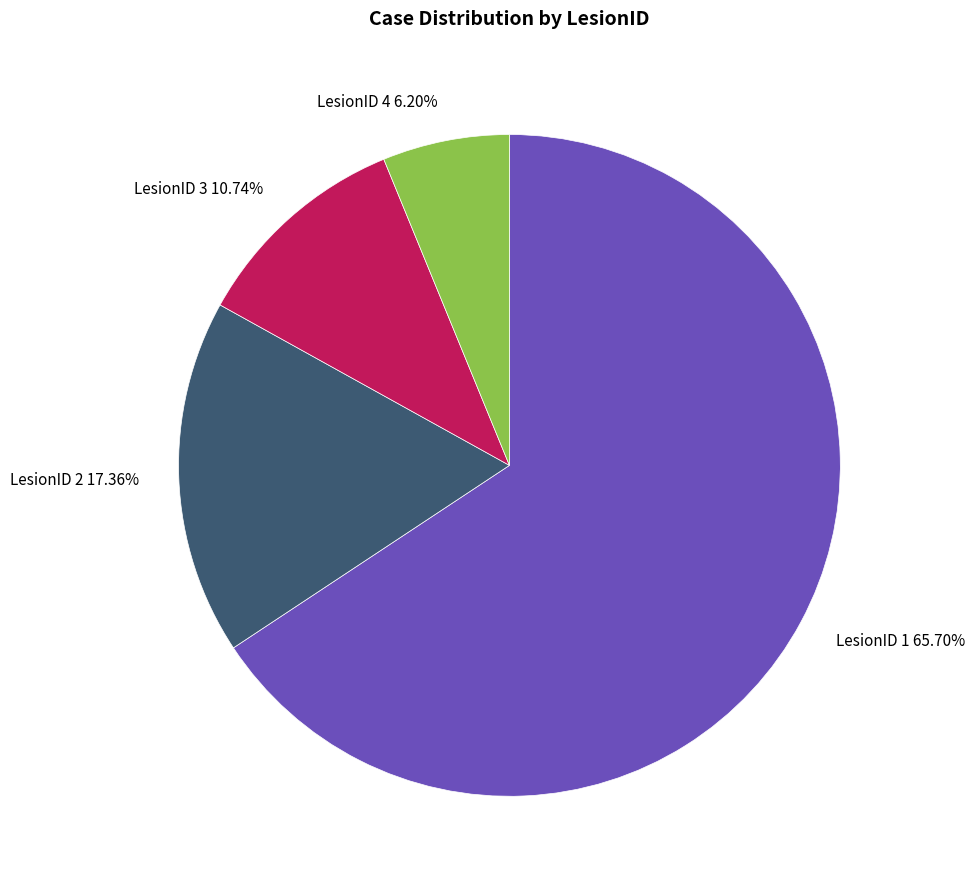

Which category accounts for the majority?

LesionID 1